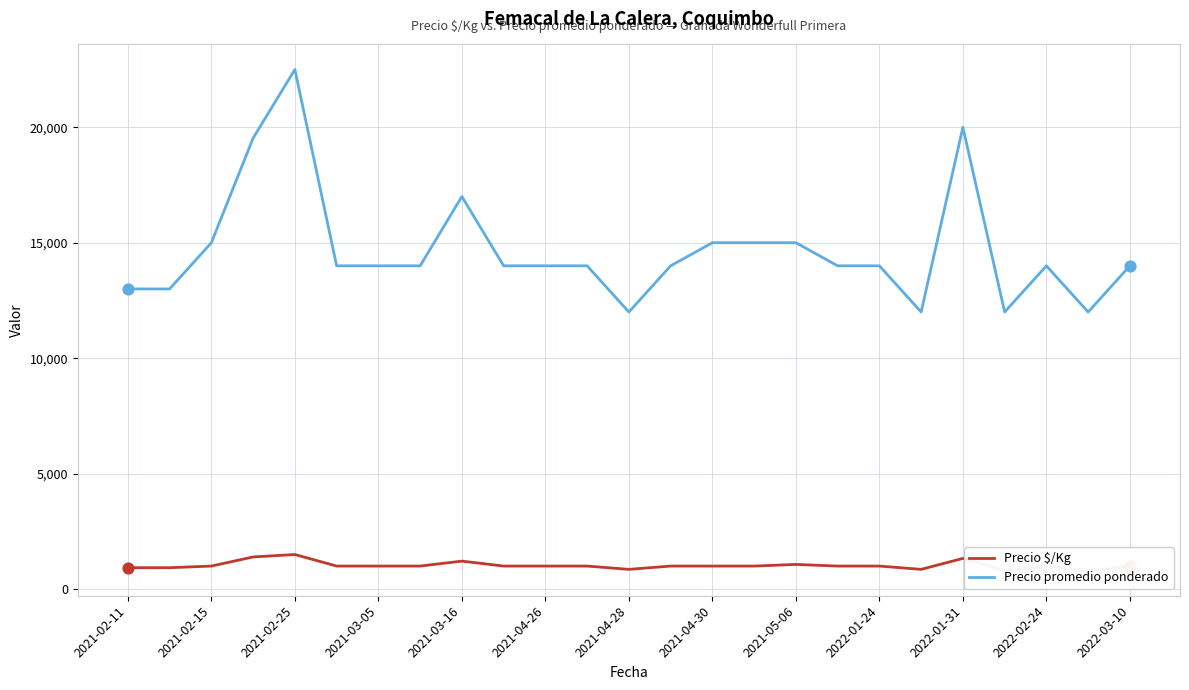

Which series reaches the maximum Y coordinate?

Precio promedio ponderado